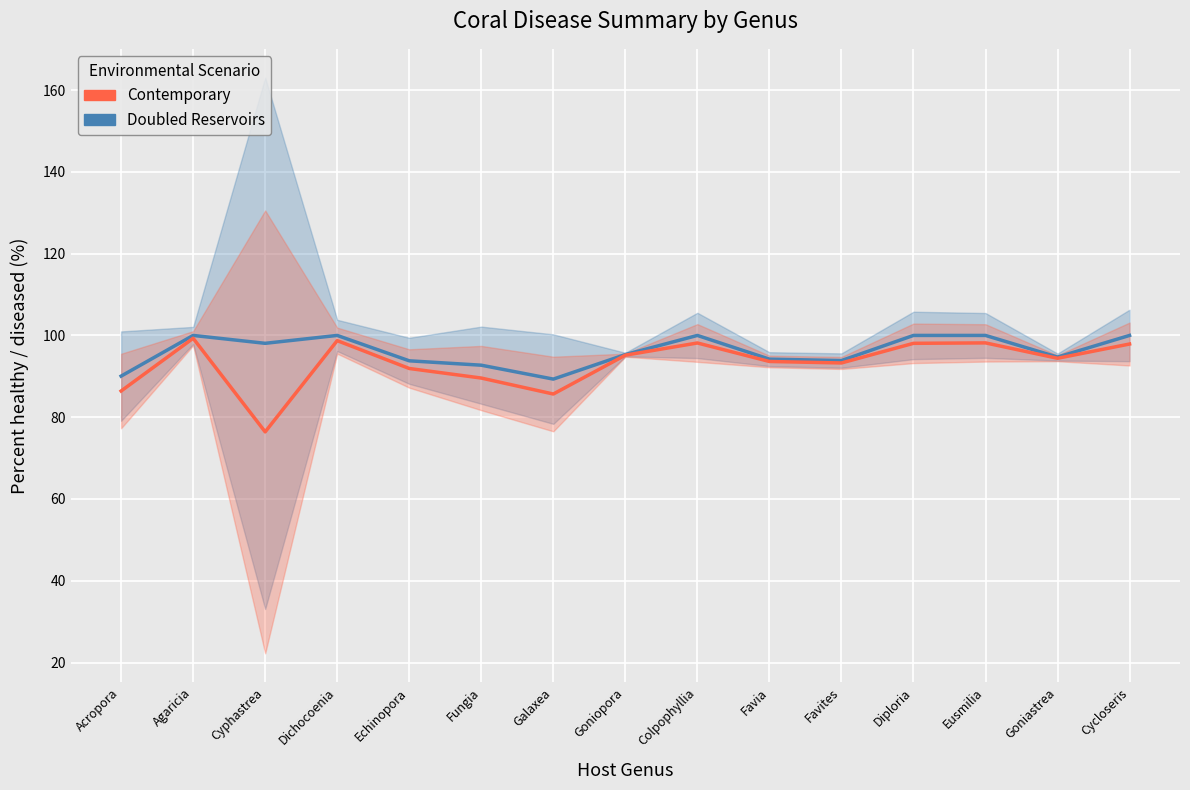

Is this an area chart (filled region under the line)?

No